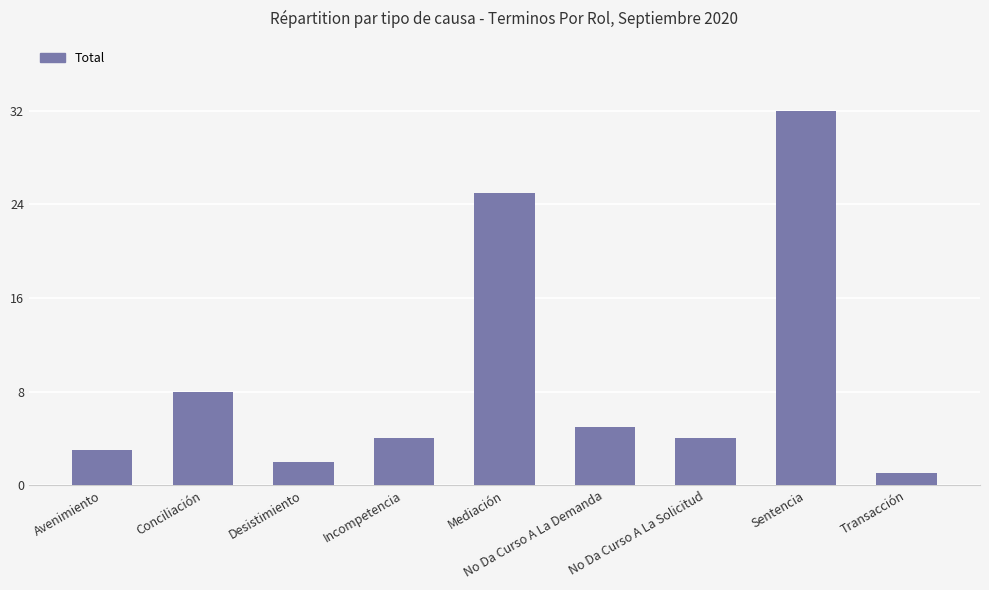

Is it true that the value at Sentencia is 32?

True